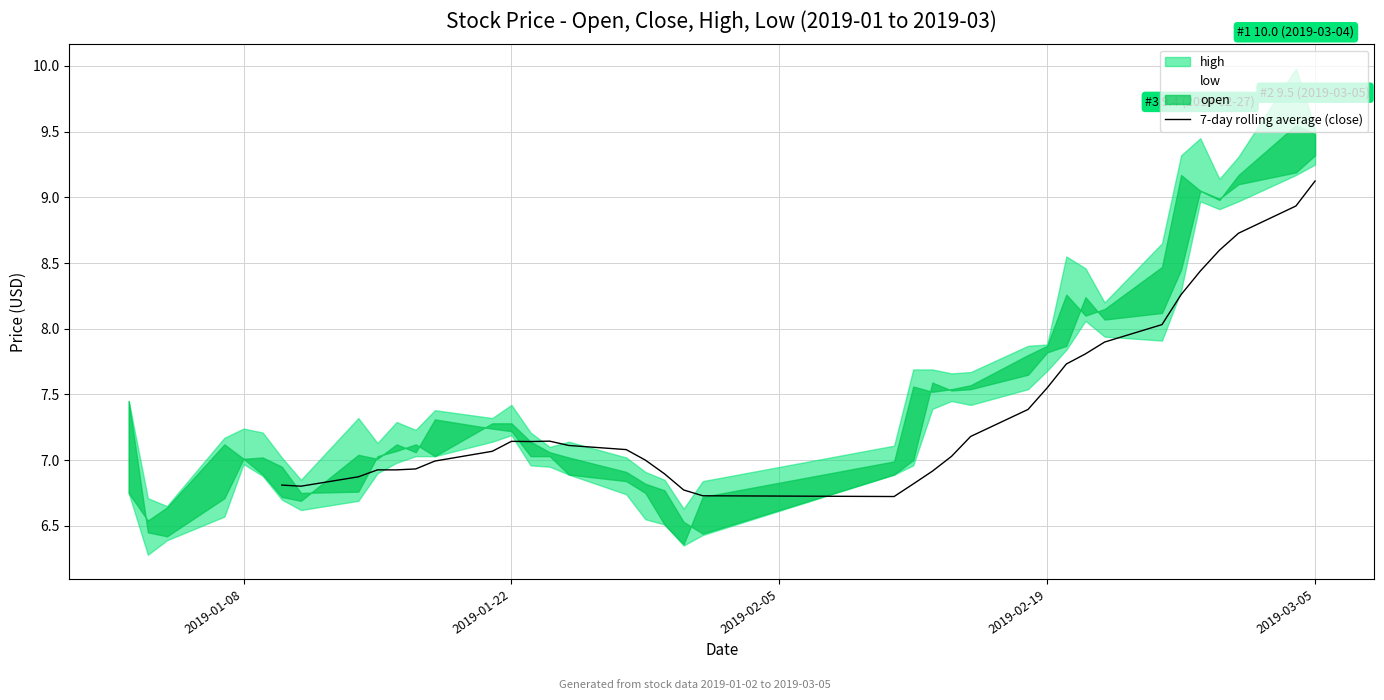

How many values are below 7?

13